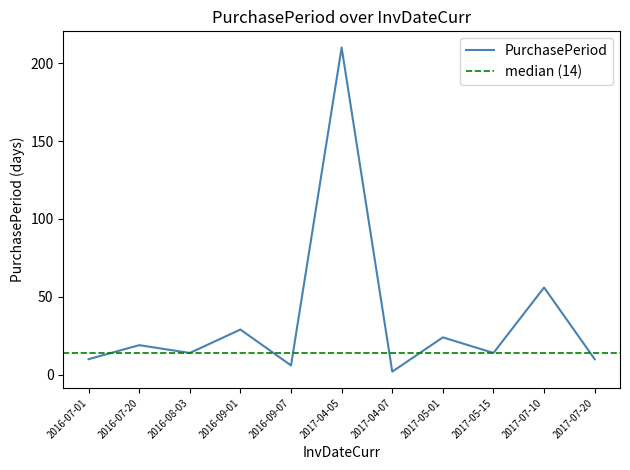

What is the sum of the values at 2017-04-05 and 2016-07-01?

220